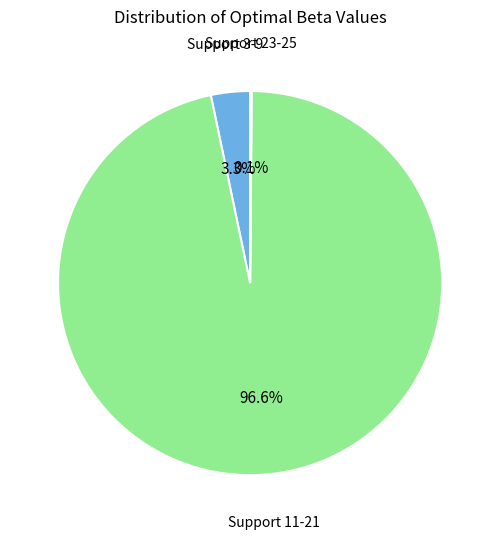

Combined, what portion of the pie is Support 3-9 and Support 11-21?

99.9%